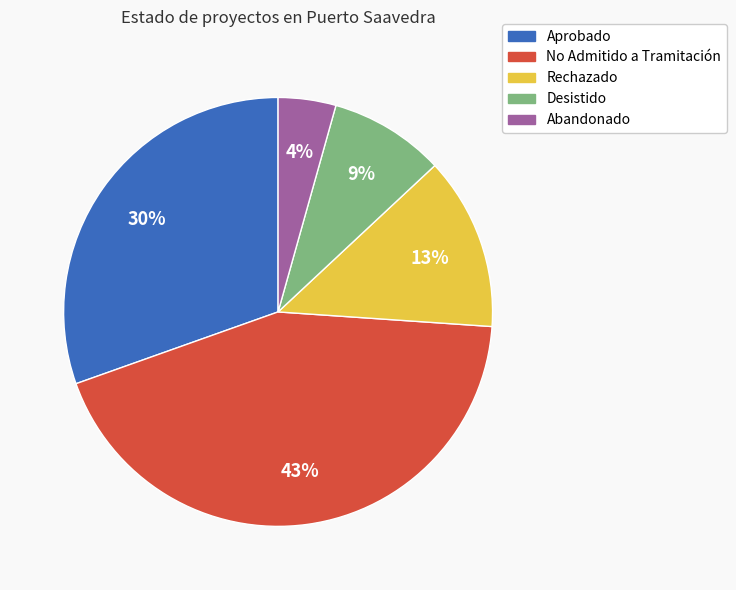

Which has a higher value, Desistido or No Admitido a Tramitación?

No Admitido a Tramitación